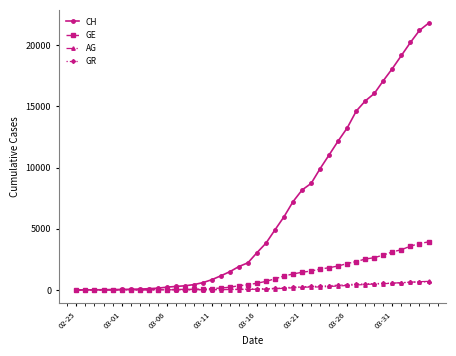

What is the maximum value shown in the chart?

21806